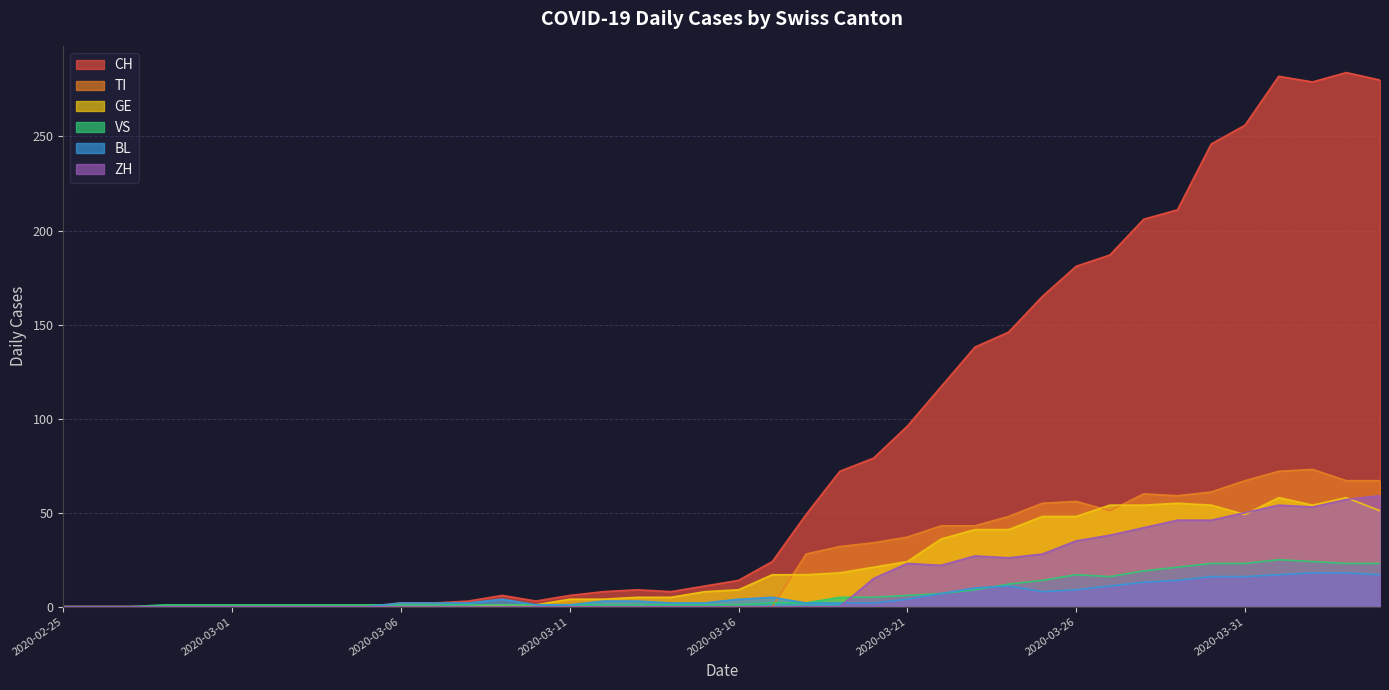

Which series has the largest range (max minus min)?

CH